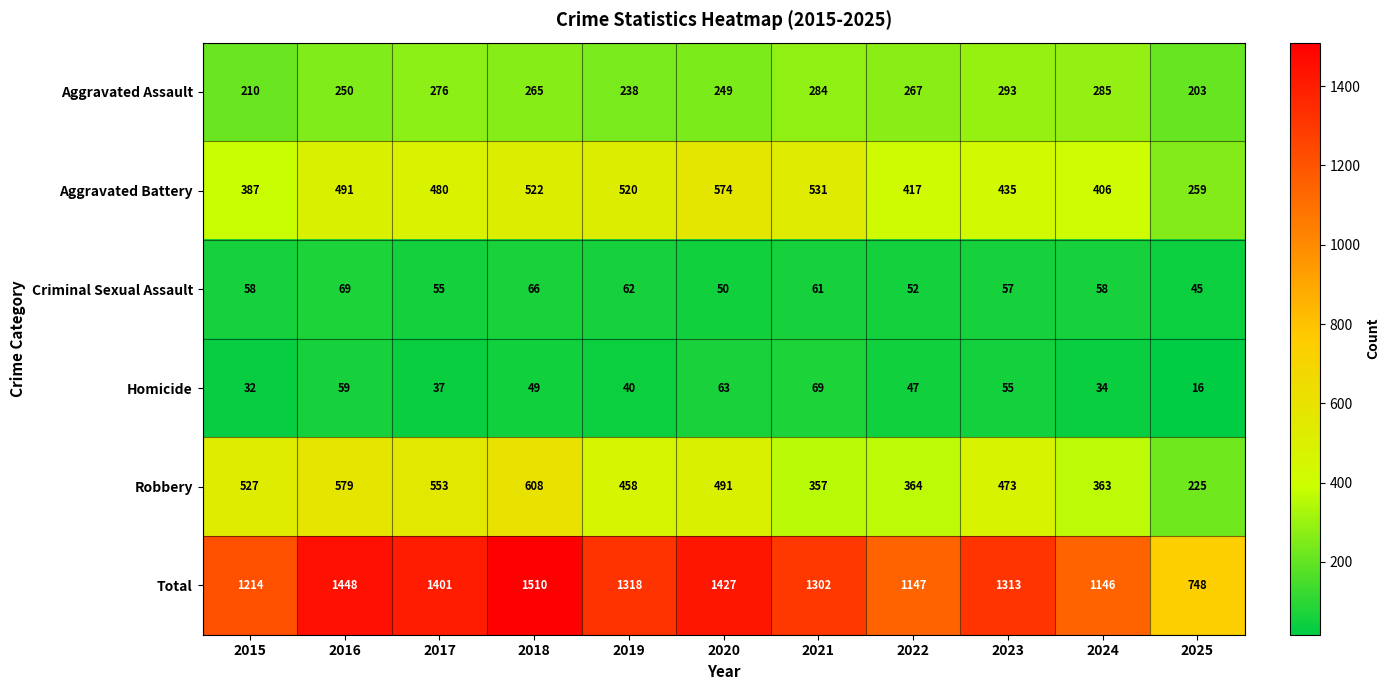

What is the sum of the Aggravated Battery values at 2016 and 2024?

897